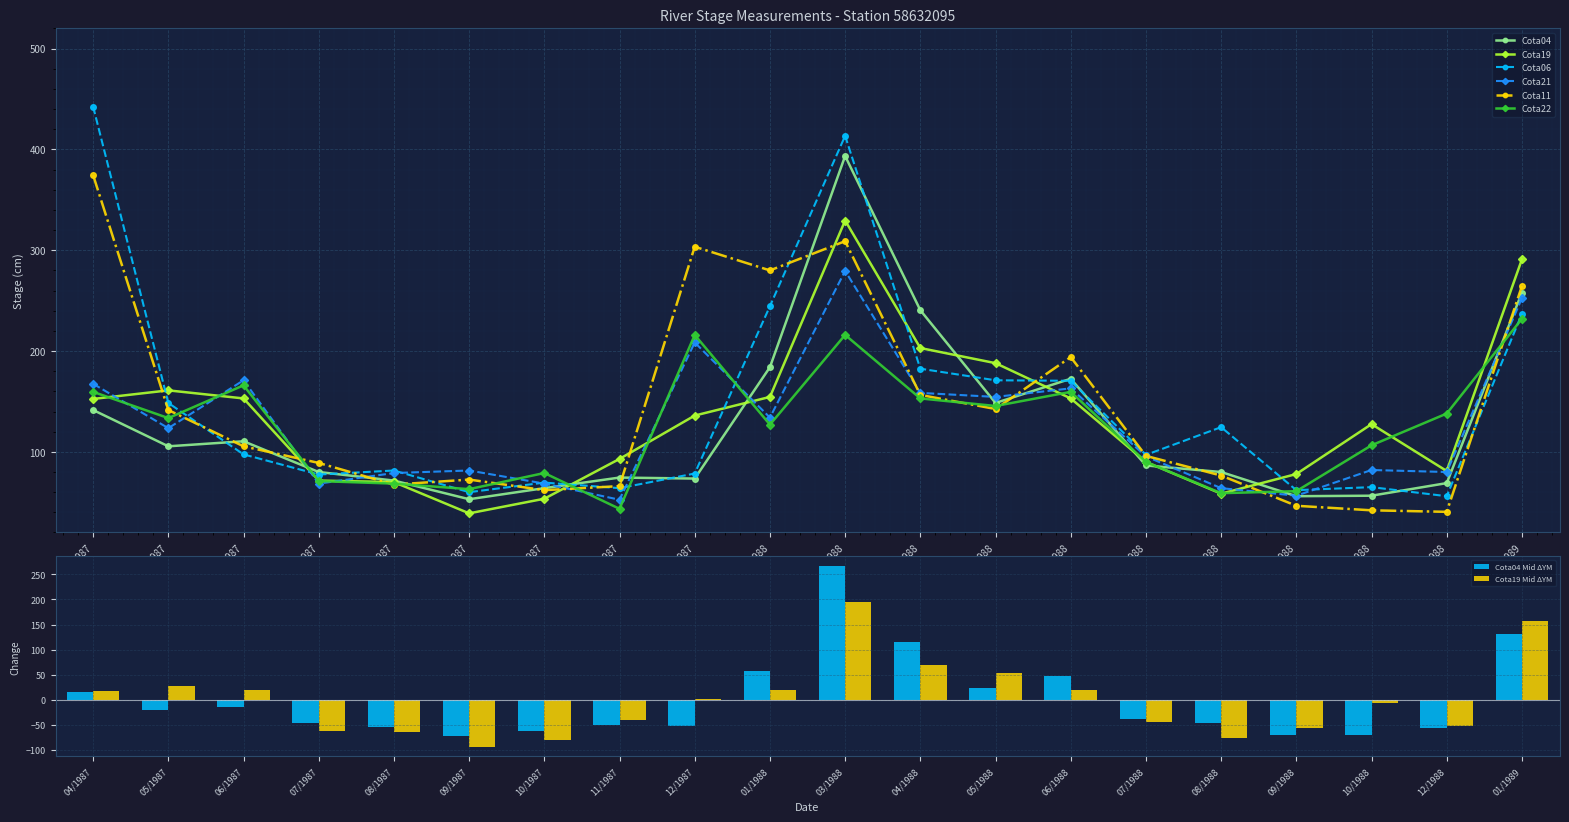

Where is the first local minimum for Cota22?

05/1987